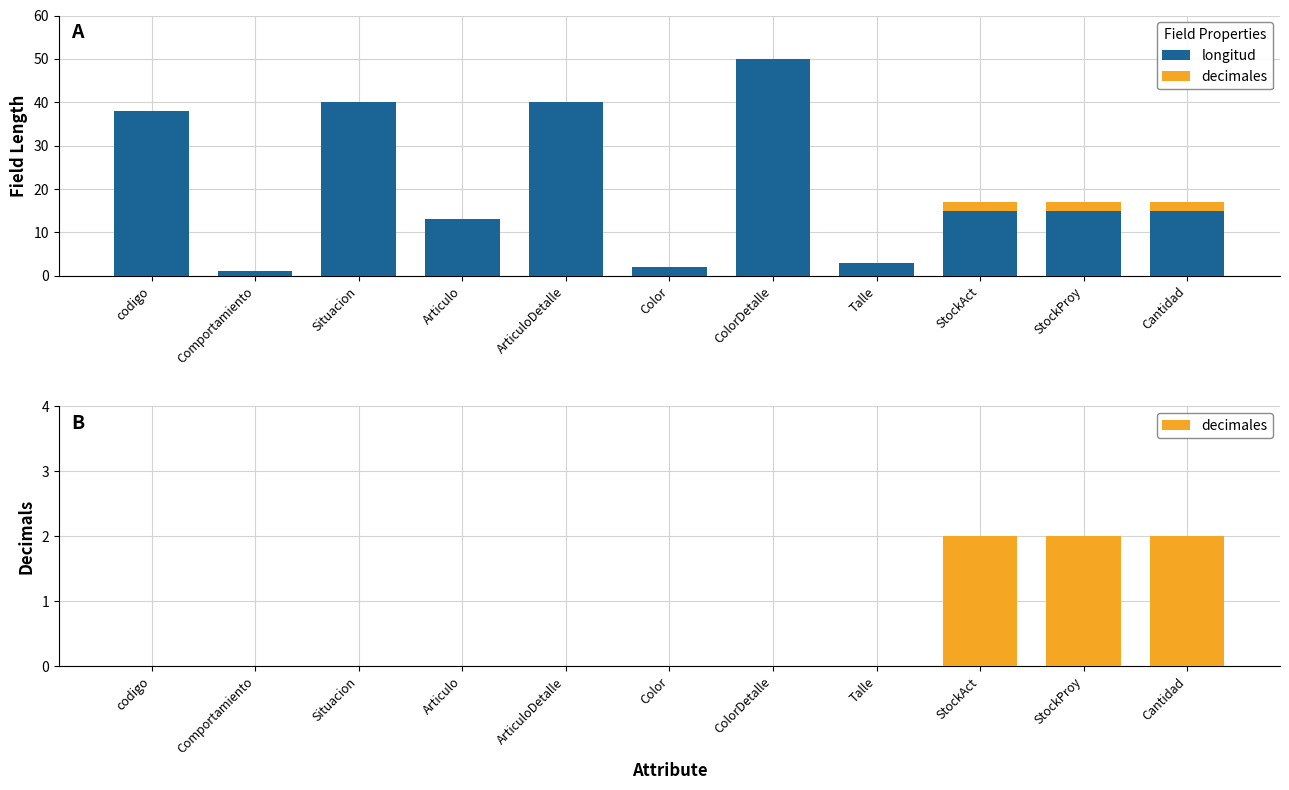

Reading left to right, what are all the values shown in this chart?

longitud: 38	1	40	13	40	2	50	3	15	15	15
decimales: 0	0	0	0	0	0	0	0	2	2	2